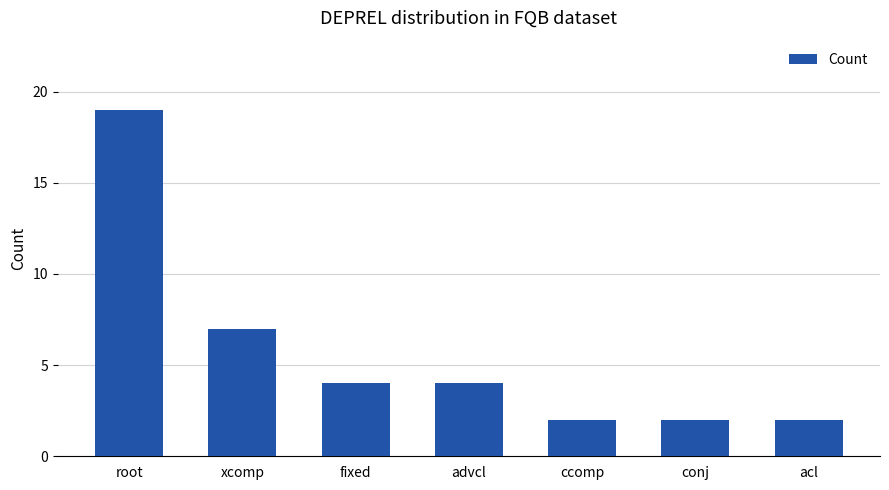

Reading right to left, what are all the values shown in this chart?

2	2	2	4	4	7	19